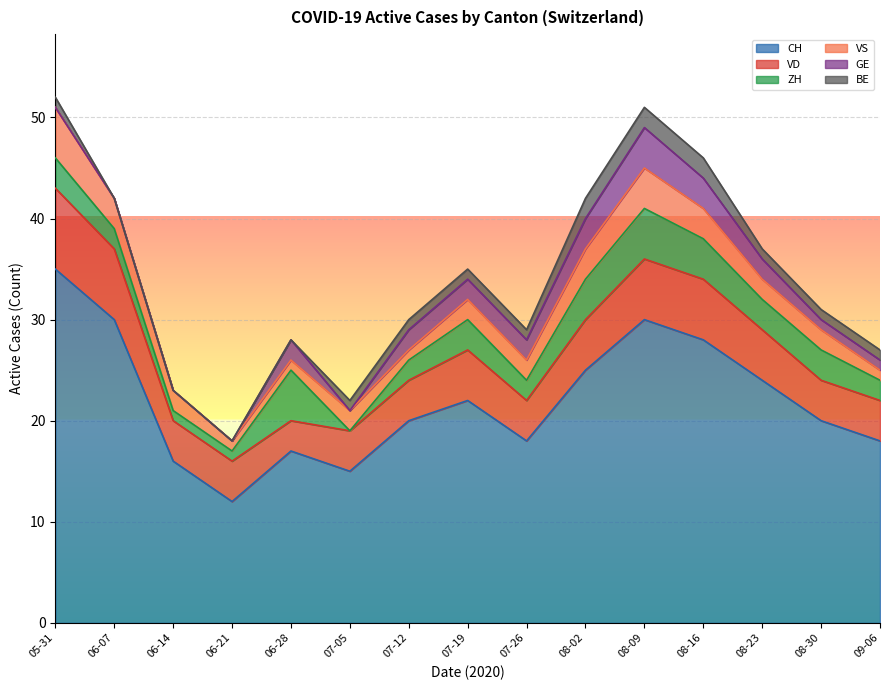

Reading left to right, extract all data points from this chart.

CH: 2020-05-31=35	2020-06-07=30	2020-06-14=16	2020-06-21=12	2020-06-28=17	2020-07-05=15	2020-07-12=20	2020-07-19=22	2020-07-26=18	2020-08-02=25	2020-08-09=30	2020-08-16=28	2020-08-23=24	2020-08-30=20	2020-09-06=18
VD: 2020-05-31=8	2020-06-07=7	2020-06-14=4	2020-06-21=4	2020-06-28=3	2020-07-05=4	2020-07-12=4	2020-07-19=5	2020-07-26=4	2020-08-02=5	2020-08-09=6	2020-08-16=6	2020-08-23=5	2020-08-30=4	2020-09-06=4
ZH: 2020-05-31=3	2020-06-07=2	2020-06-14=1	2020-06-21=1	2020-06-28=5	2020-07-05=0	2020-07-12=2	2020-07-19=3	2020-07-26=2	2020-08-02=4	2020-08-09=5	2020-08-16=4	2020-08-23=3	2020-08-30=3	2020-09-06=2
VS: 2020-05-31=5	2020-06-07=3	2020-06-14=2	2020-06-21=1	2020-06-28=1	2020-07-05=2	2020-07-12=1	2020-07-19=2	2020-07-26=2	2020-08-02=3	2020-08-09=4	2020-08-16=3	2020-08-23=2	2020-08-30=2	2020-09-06=1
GE: 2020-05-31=0	2020-06-07=0	2020-06-14=0	2020-06-21=0	2020-06-28=2	2020-07-05=0	2020-07-12=2	2020-07-19=2	2020-07-26=2	2020-08-02=3	2020-08-09=4	2020-08-16=3	2020-08-23=2	2020-08-30=1	2020-09-06=1
BE: 2020-05-31=1	2020-06-07=0	2020-06-14=0	2020-06-21=0	2020-06-28=0	2020-07-05=1	2020-07-12=1	2020-07-19=1	2020-07-26=1	2020-08-02=2	2020-08-09=2	2020-08-16=2	2020-08-23=1	2020-08-30=1	2020-09-06=1